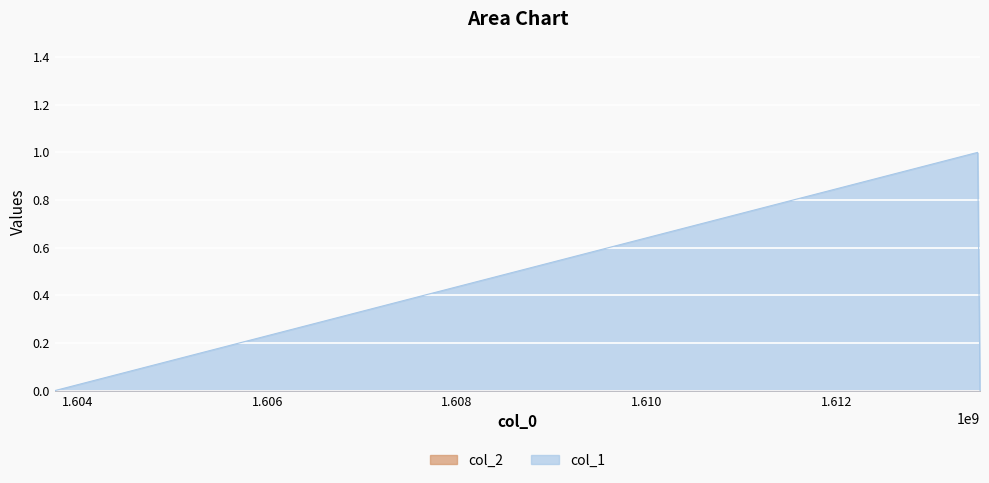

Does the chart display data point markers on the line(s)?

No